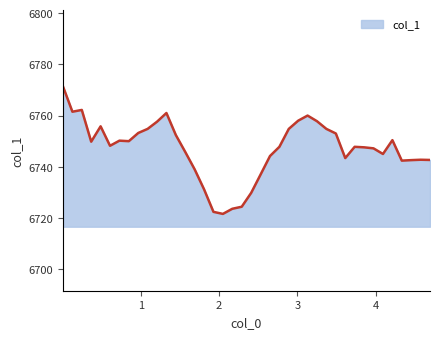

What is the minimum value shown in the chart?

6721.6